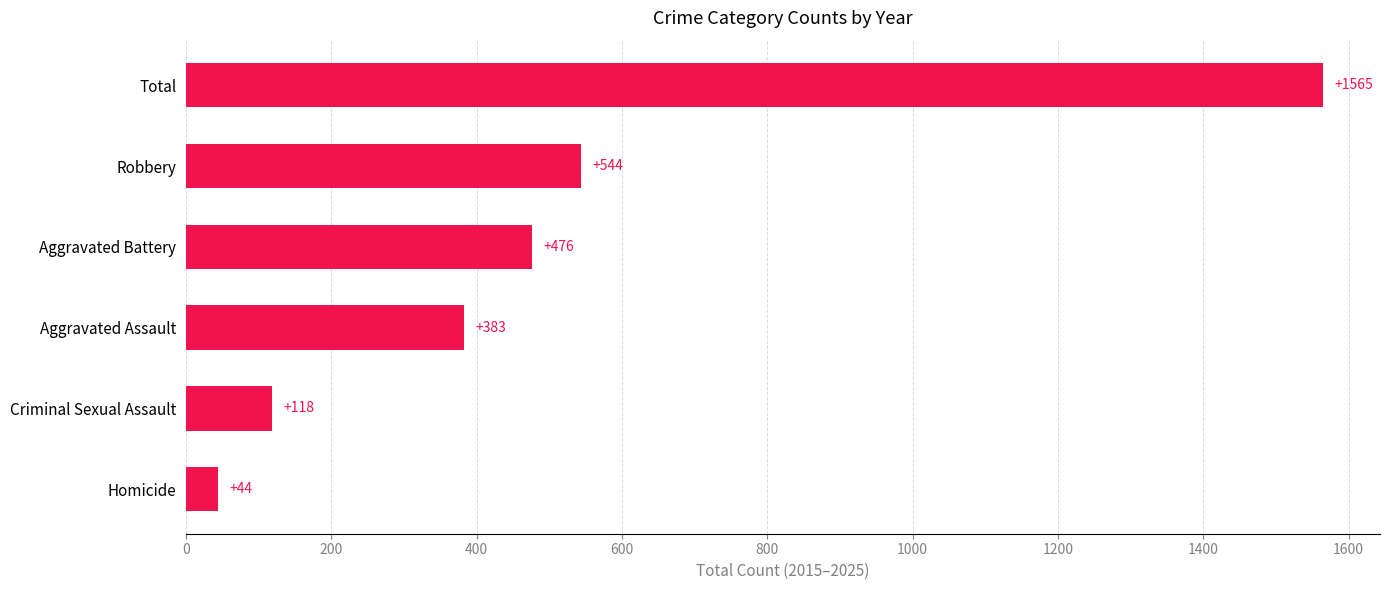

True or false: the data shows 383 at Aggravated Assault.

True